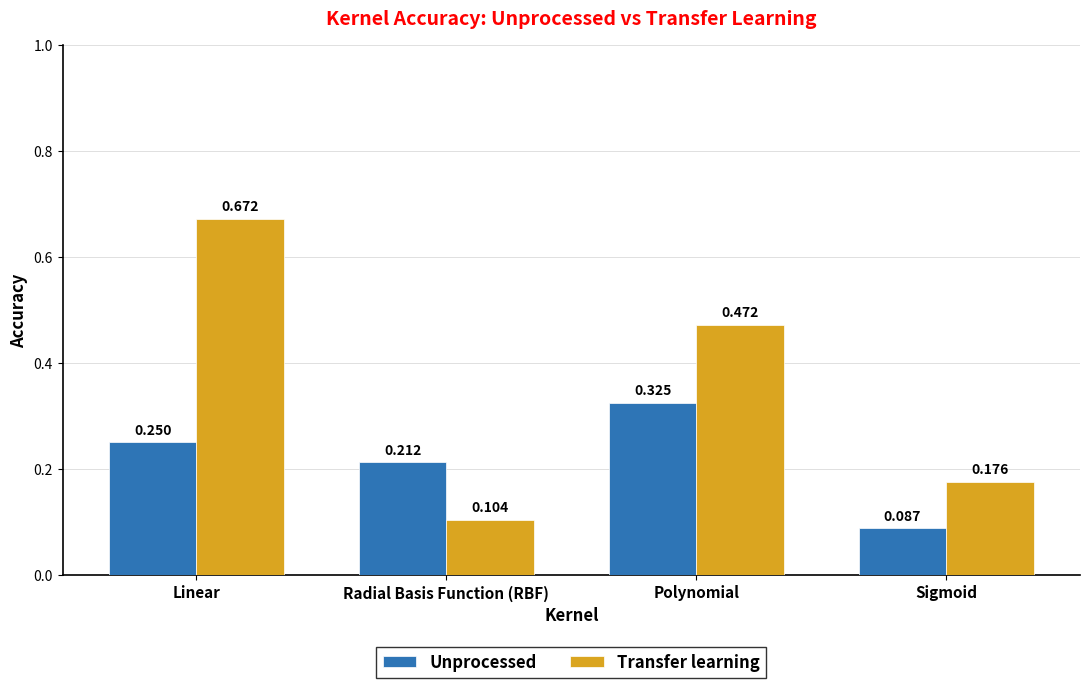

Which series changed the most between Linear and Radial Basis Function (RBF)?

Transfer learning